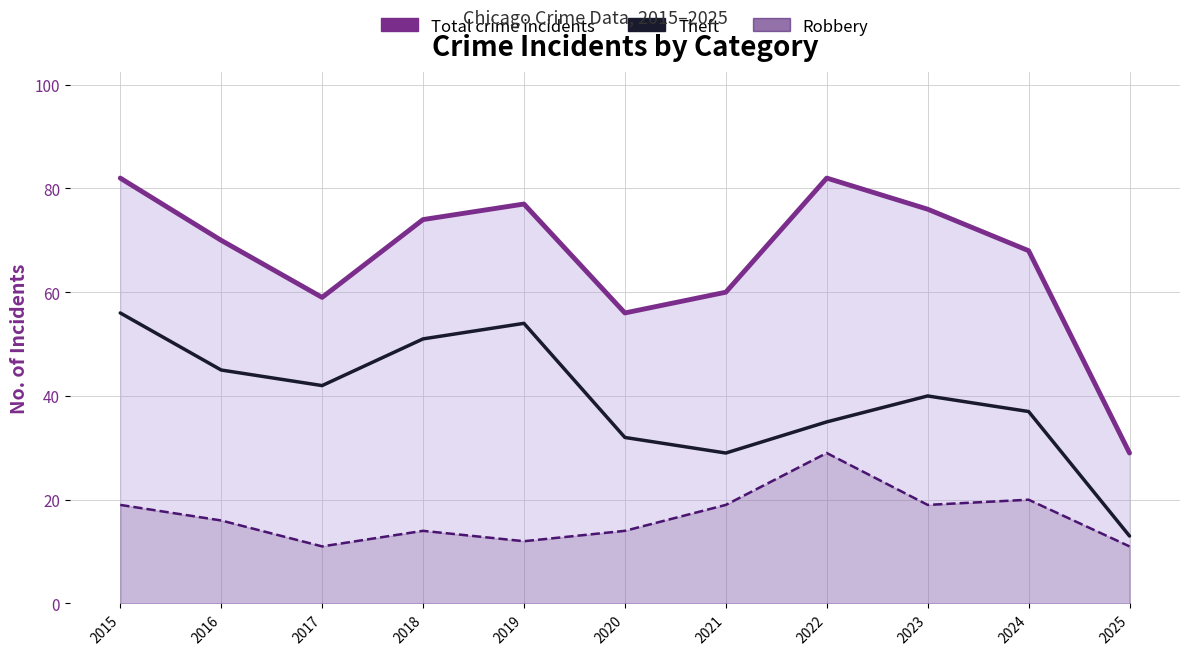

How many lines are shown in the chart?

3